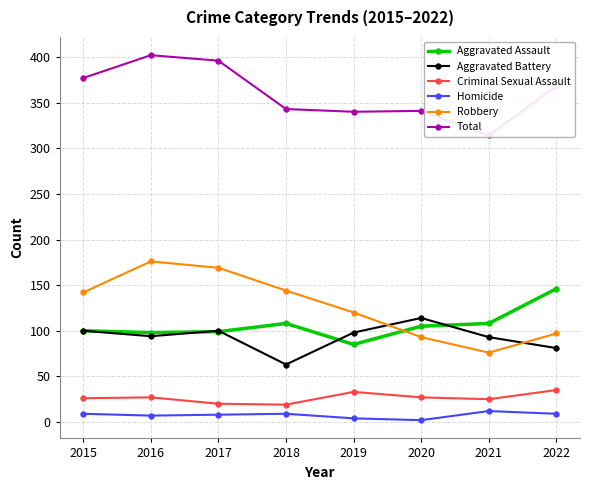

At which category is the sum across all series the highest?

2016